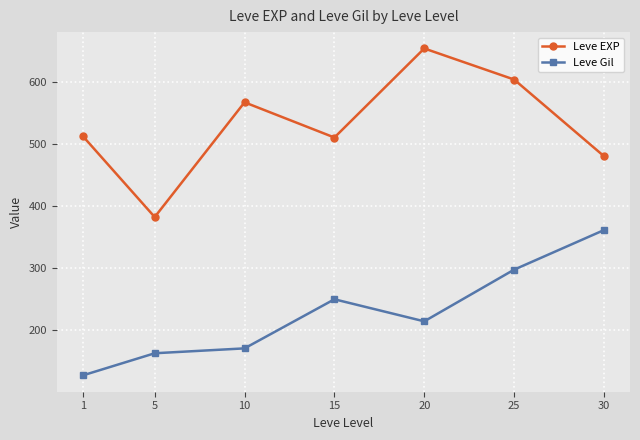

What is the sum of all Leve Gil values?

1582.8